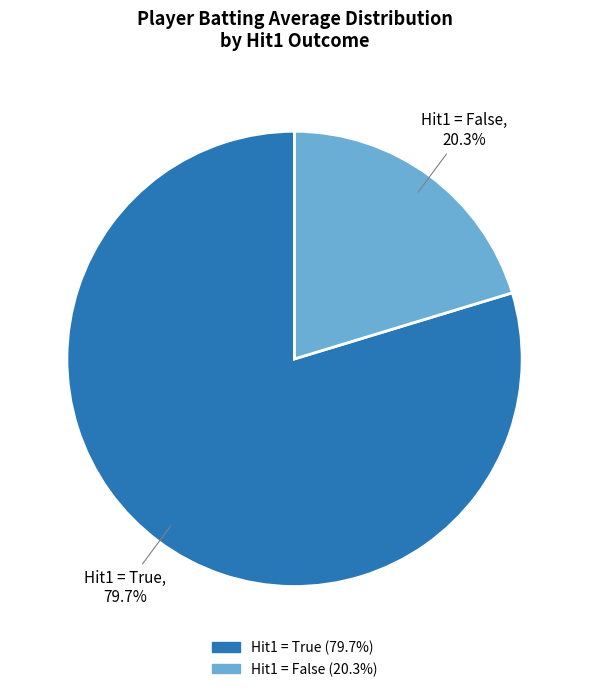

Is there any slice that represents more than half of the pie?

Yes